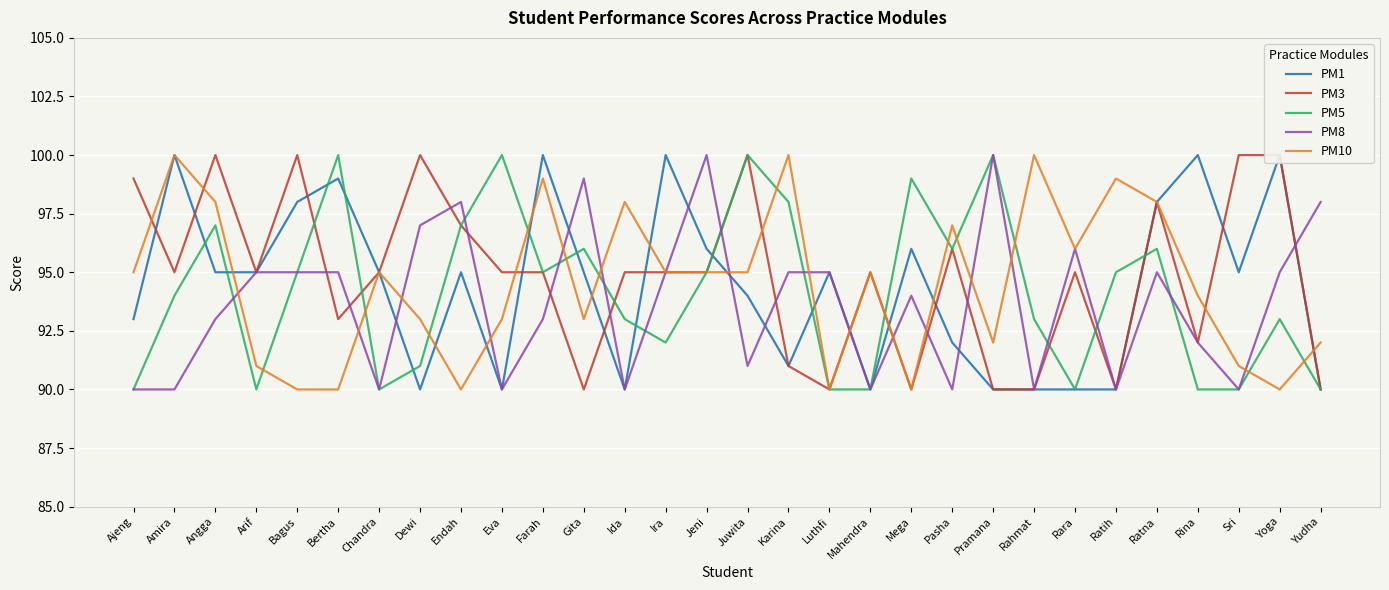

How many lines are shown in the chart?

5